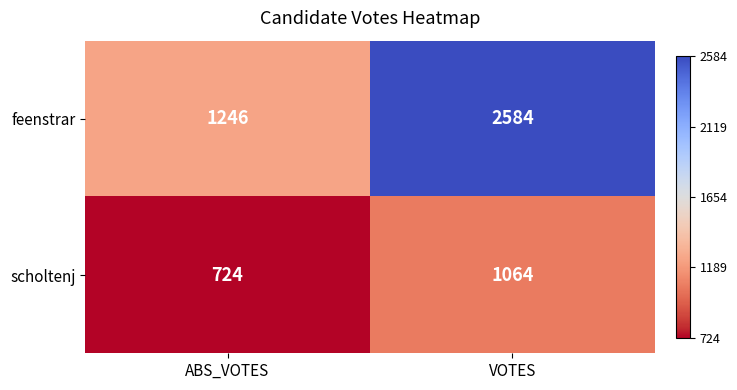

The scholtenj series shows 343 at ABS_VOTES. True or false?

False